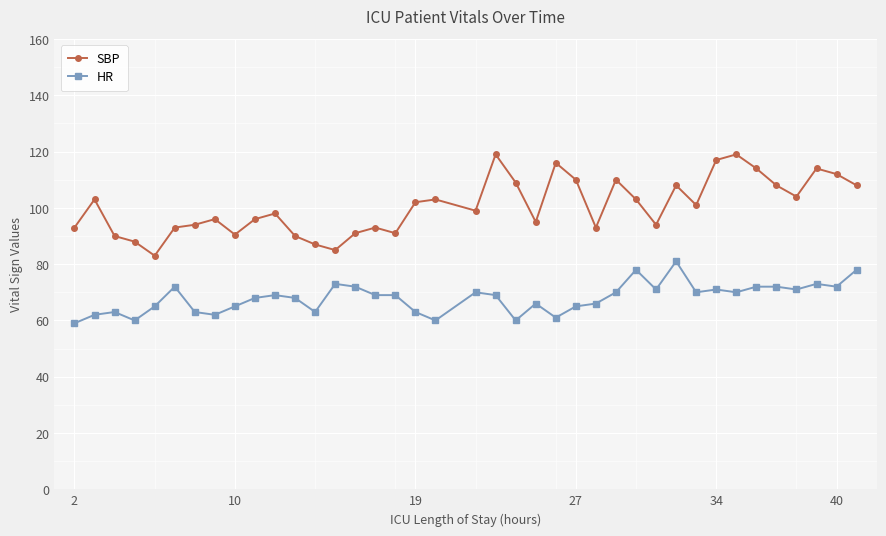

What is the difference between the maximum and second lowest values in the SBP series?

34.0